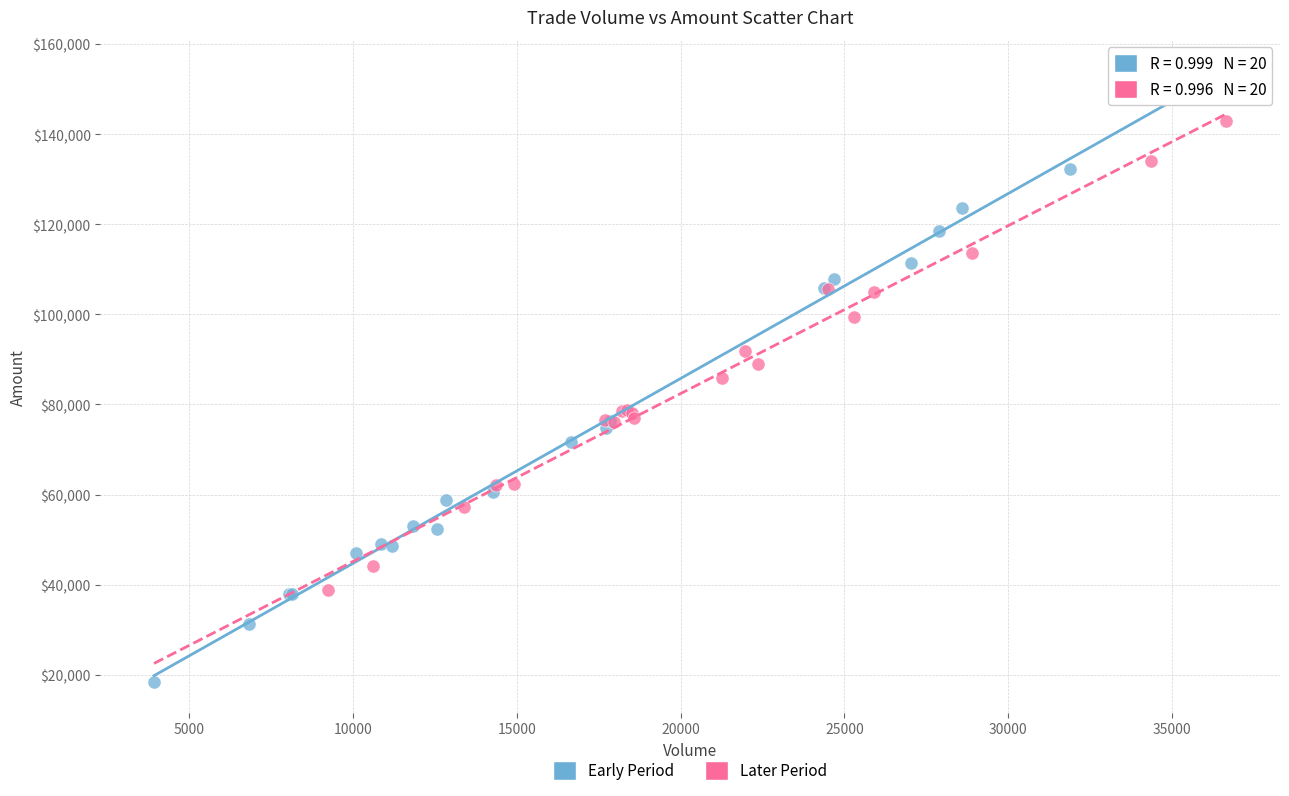

What are all the series names shown in the legend?

Early Period, Later Period